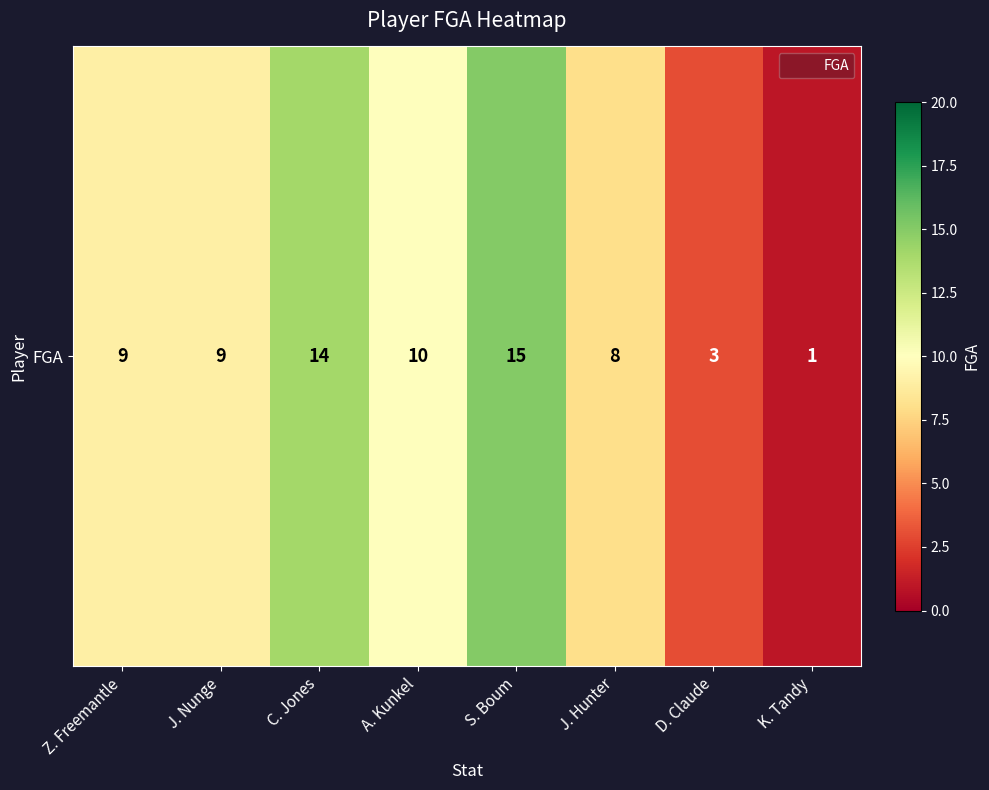

Rank the categories by value from lowest to highest.

K. Tandy, D. Claude, J. Hunter, Z. Freemantle, J. Nunge, A. Kunkel, C. Jones, S. Boum